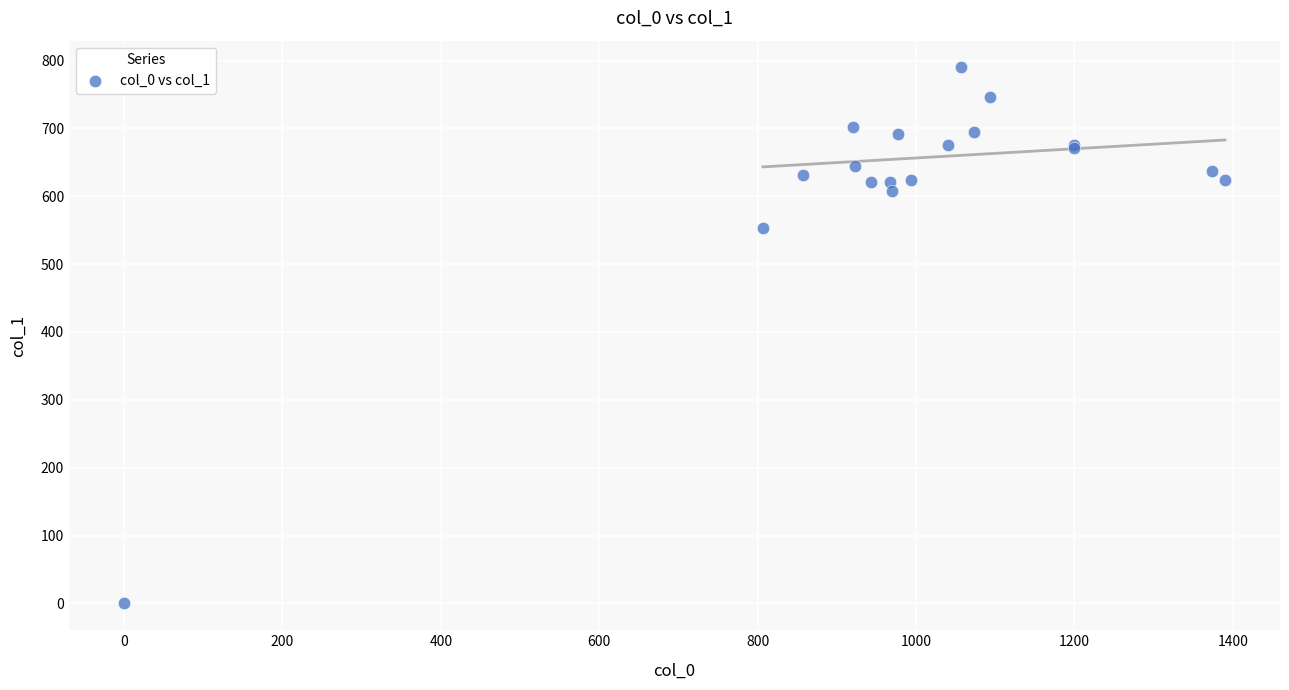

What Y value in the scatter plot is closest to 394?

553.5